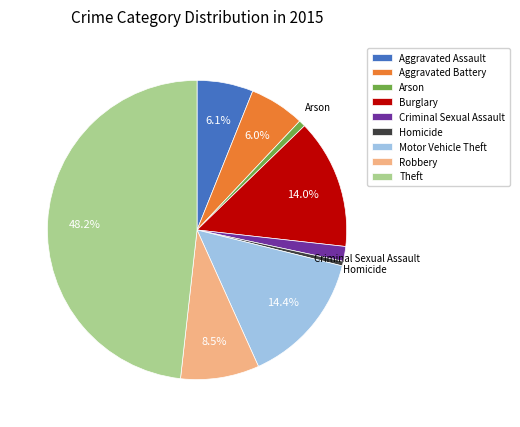

Between Robbery and Arson, which is larger?

Robbery